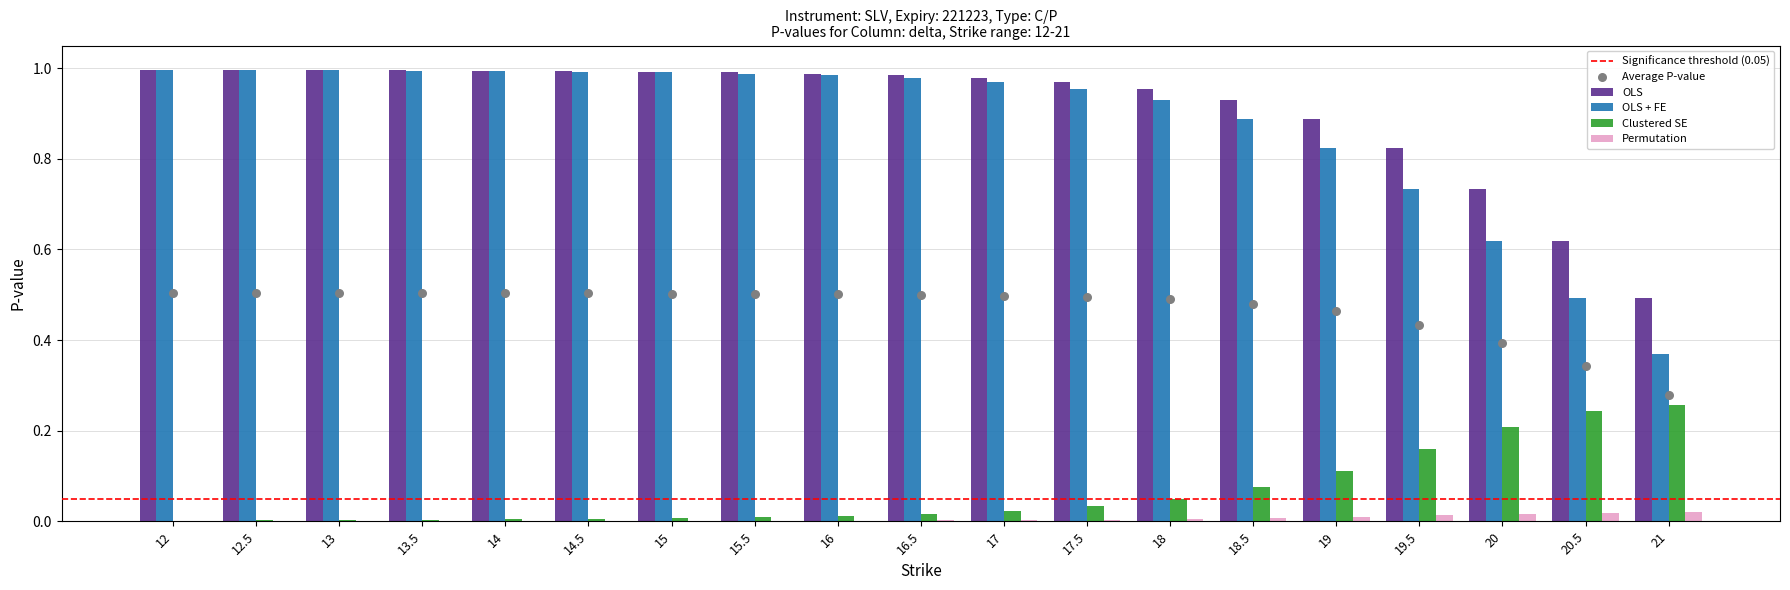

What are all the series names shown in the legend?

OLS, OLS + FE, Clustered SE, Permutation